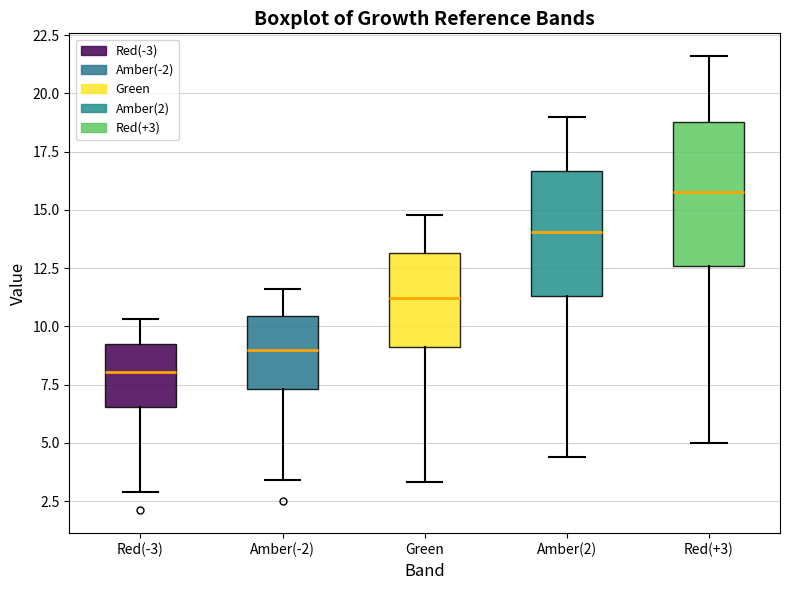

Reading left to right, read every box against the y-axis: the position of its median line, the range the box covers, and the ends of its whiskers. The values are not printed on the chart, so give them approximately, as read against the axis.

Red(-3): median 8.0, box 6.5 to 9.5, whiskers 3.0 to 10.5
Amber(-2): median 9.0, box 7.5 to 10.5, whiskers 3.5 to 11.5
Green: median 11.0, box 9.0 to 13.0, whiskers 3.5 to 15.0
Amber(2): median 14.0, box 11.5 to 16.5, whiskers 4.5 to 19.0
Red(+3): median 16.0, box 12.5 to 19.0, whiskers 5.0 to 21.5